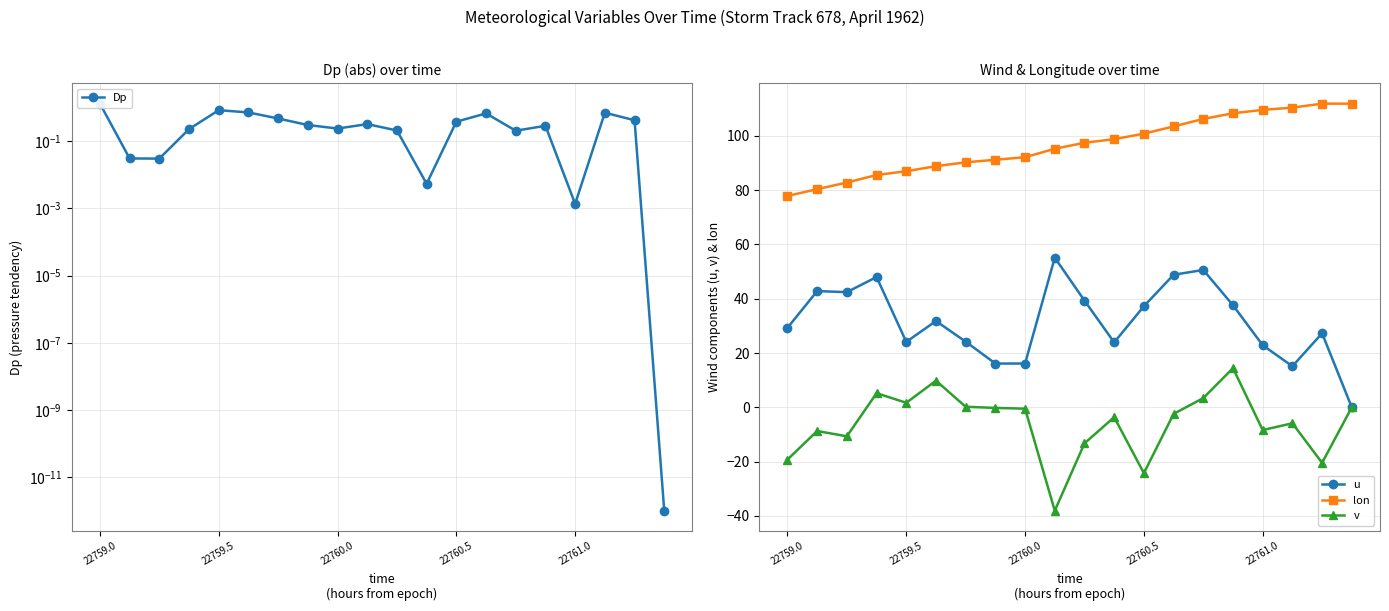

How many lines are shown in the chart?

4